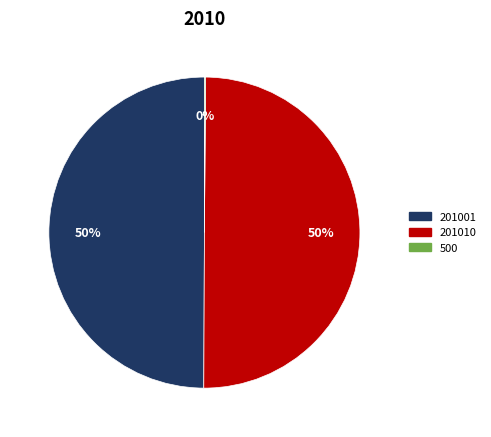

What is the ratio of the value at 201001 to the value at 201010?

1.0